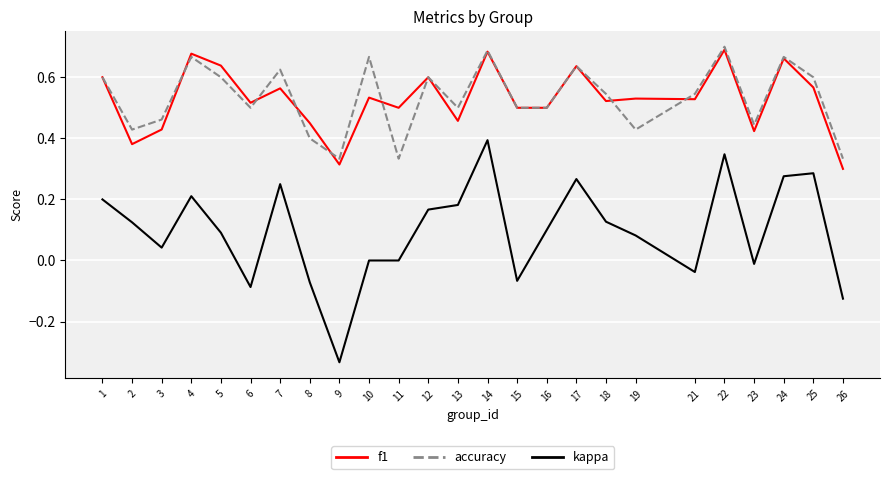

True or false: f1 has a value of 0.8 at 18.

False